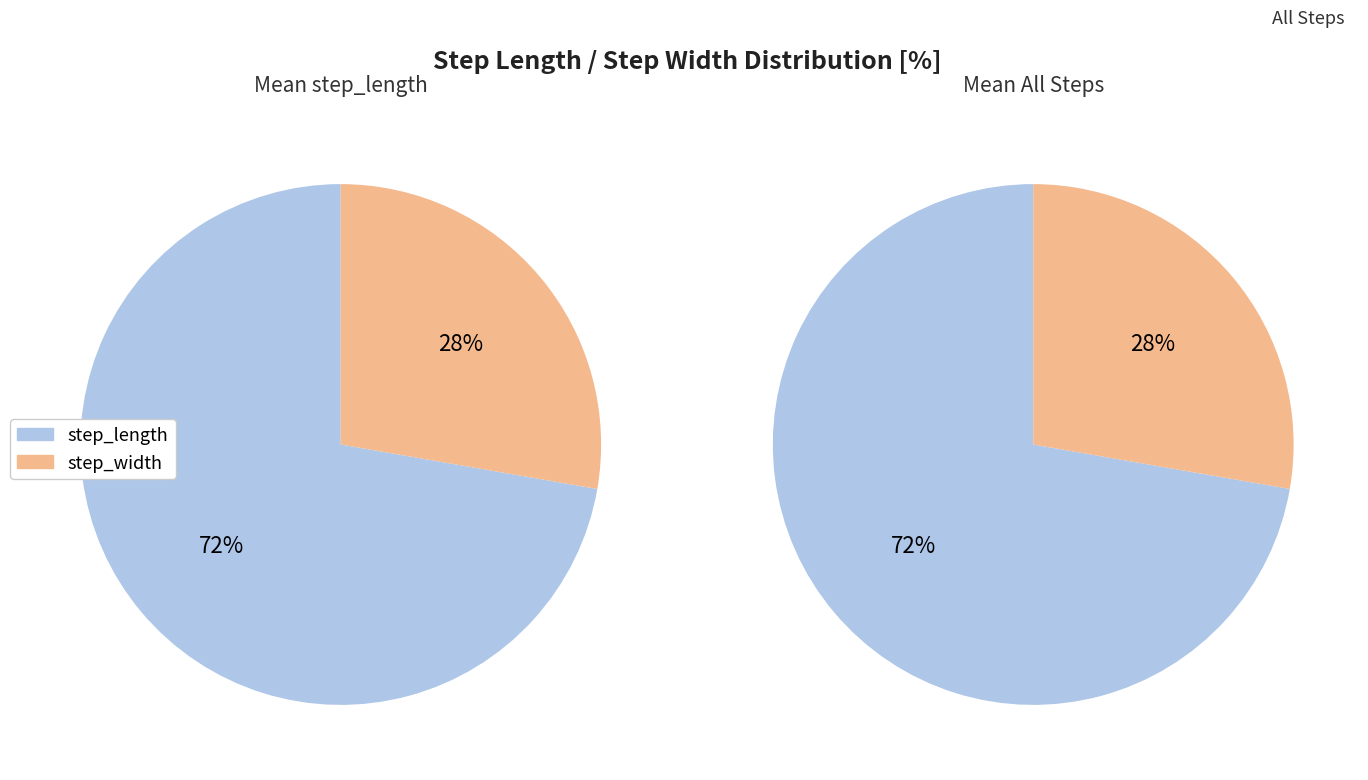

Does 2 account for over 50% of the chart?

No